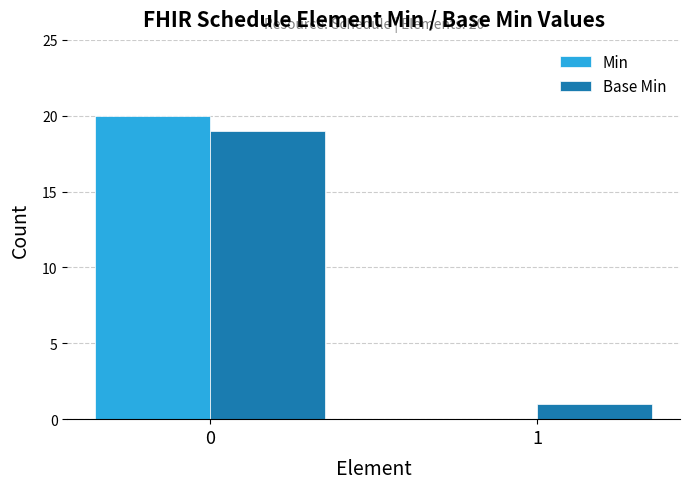

Is the value of Min at 1 greater than the value of Base Min at 1?

No